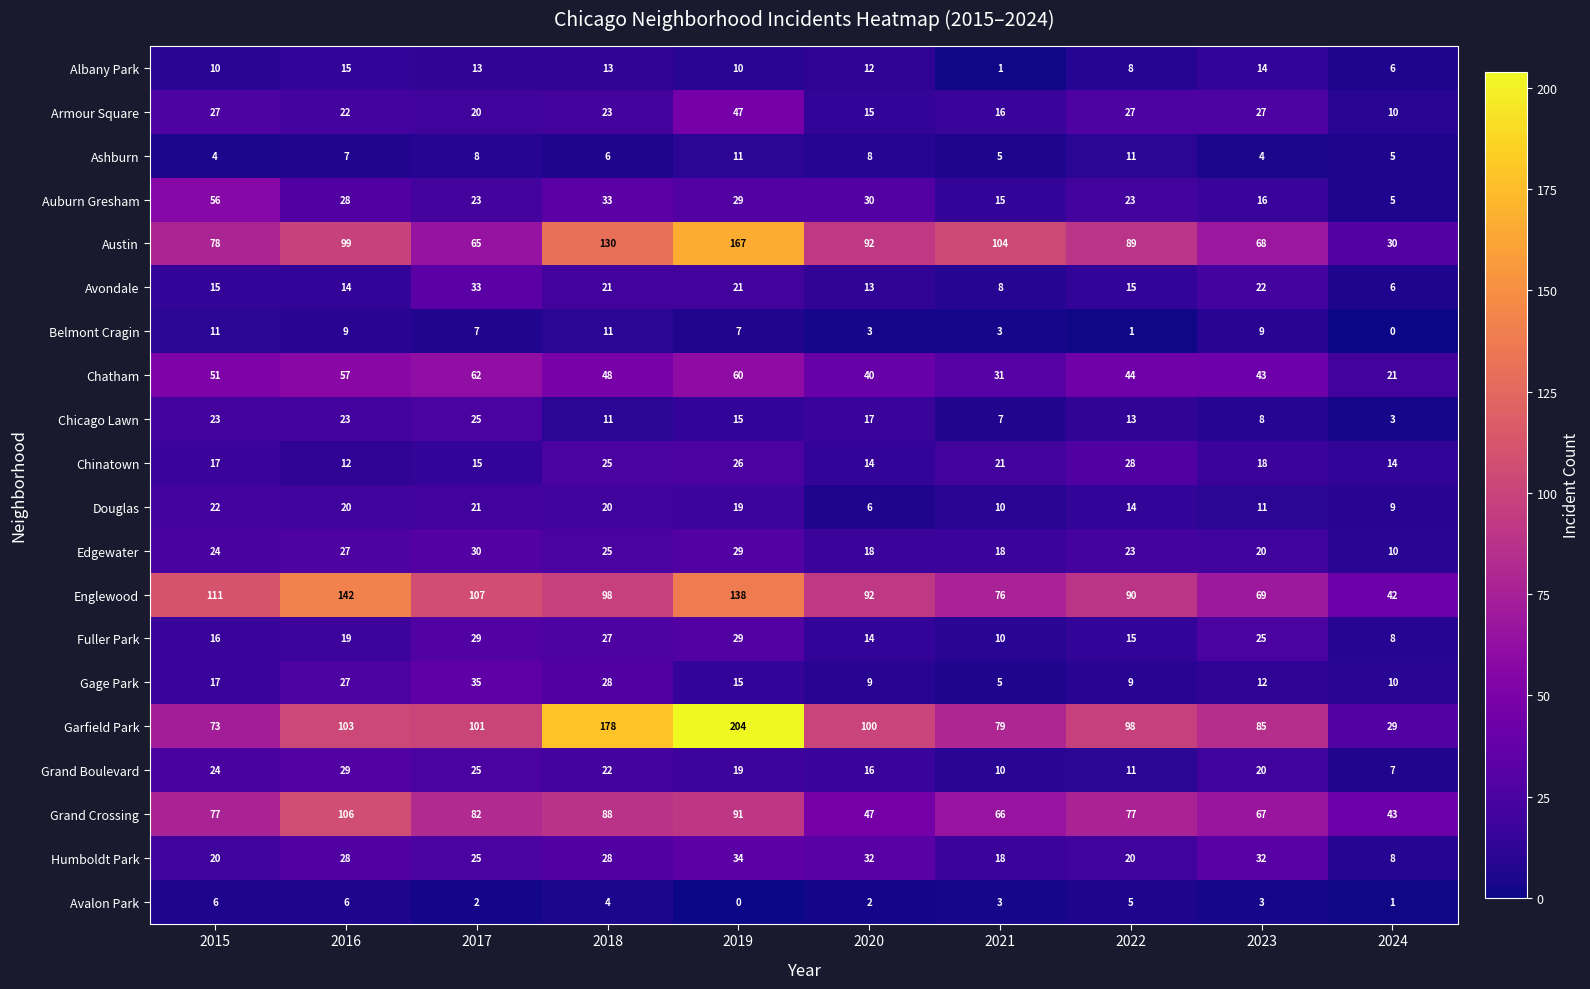

What is the sum of the Humboldt Park values at 2017 and 2019?

59